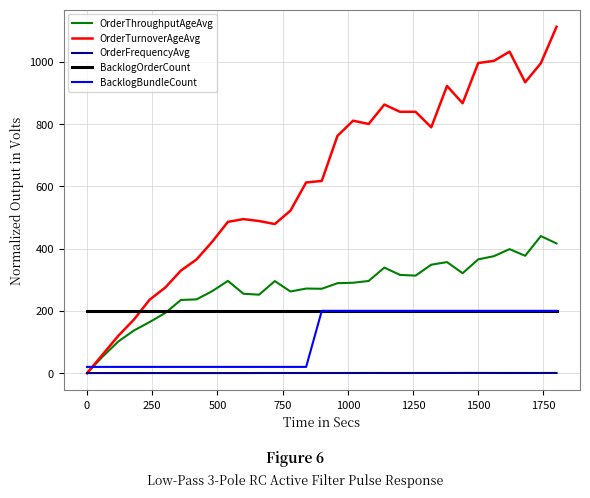

Which series has the largest total across all categories?

OrderTurnoverAgeAvg